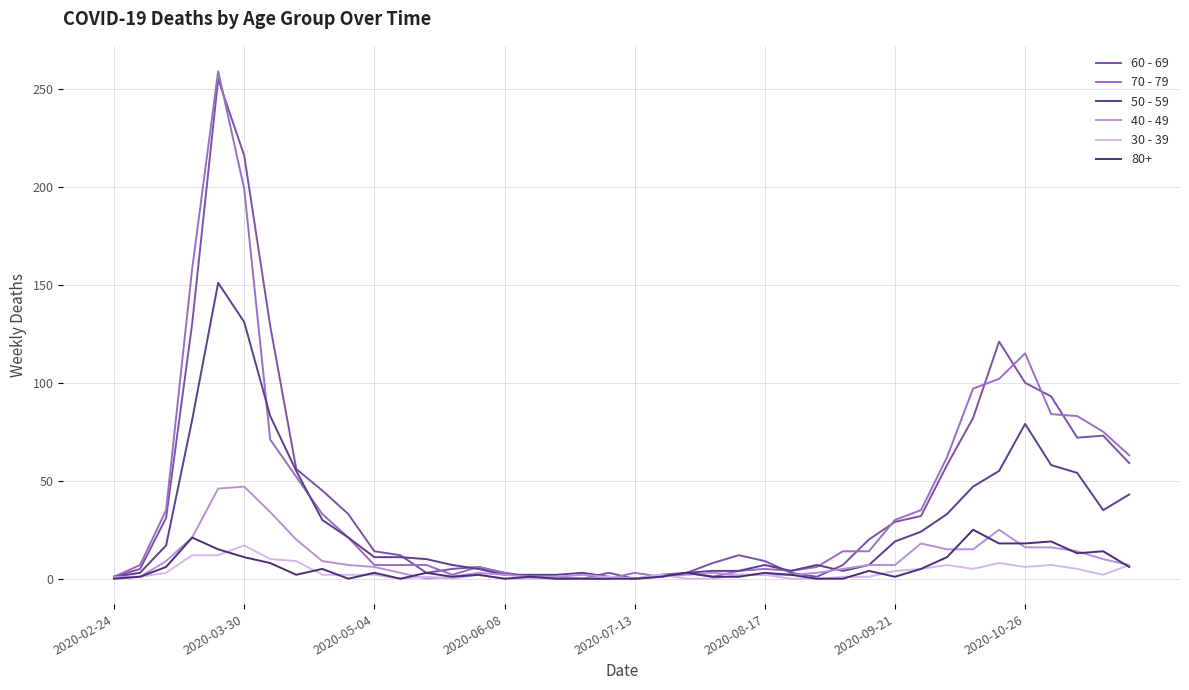

Is this an area chart (filled region under the line)?

No